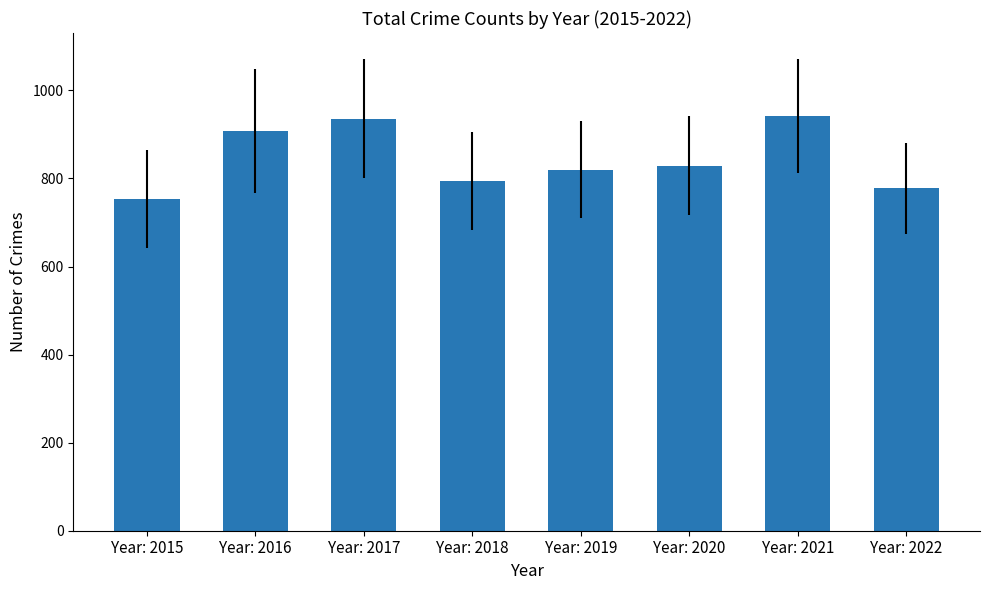

Are the bars horizontal?

No